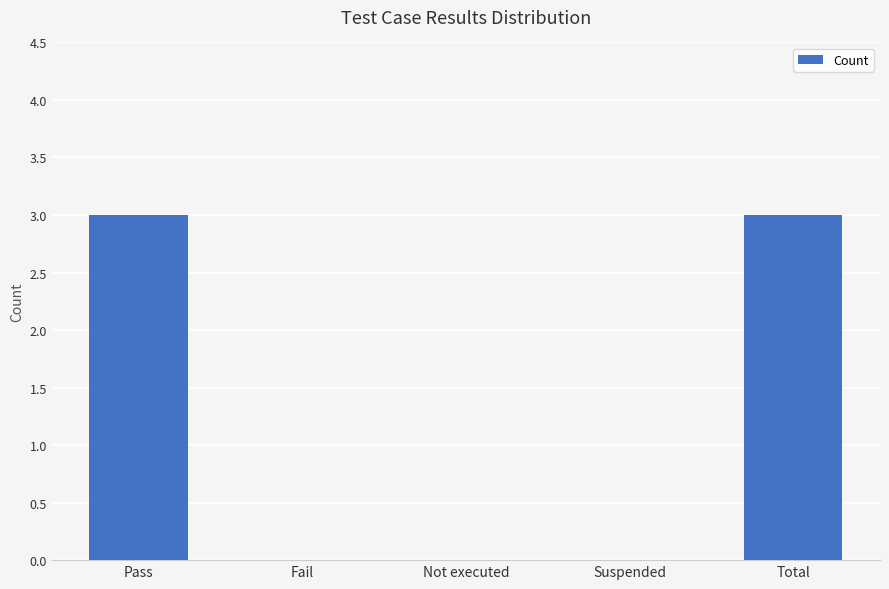

Reading left to right, what are all the values shown in this chart?

3	0	0	0	3